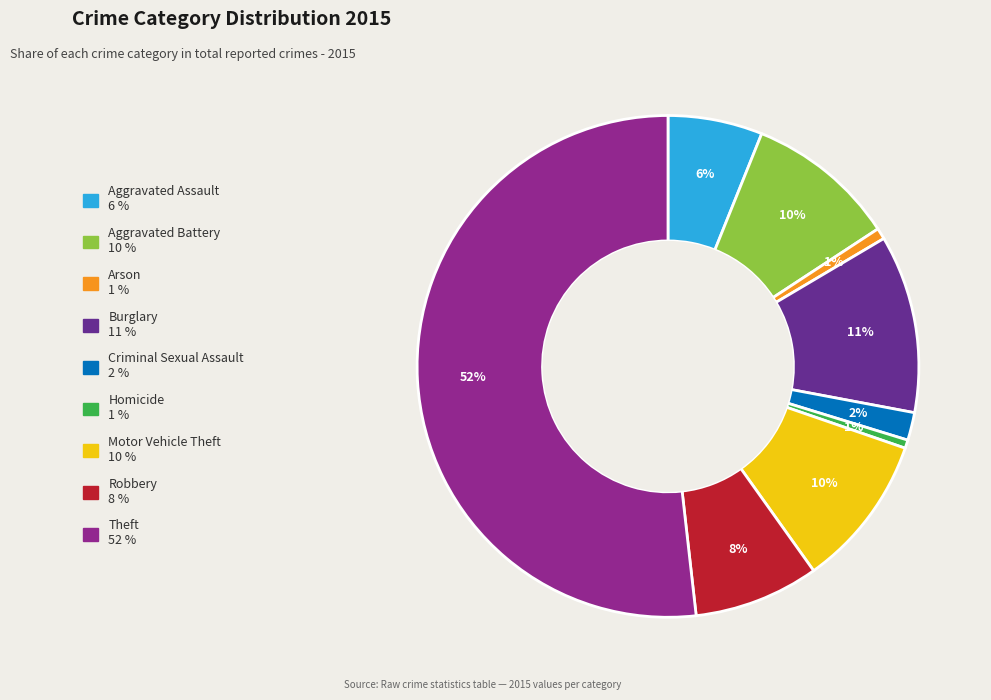

Count the number of slices in the pie.

9